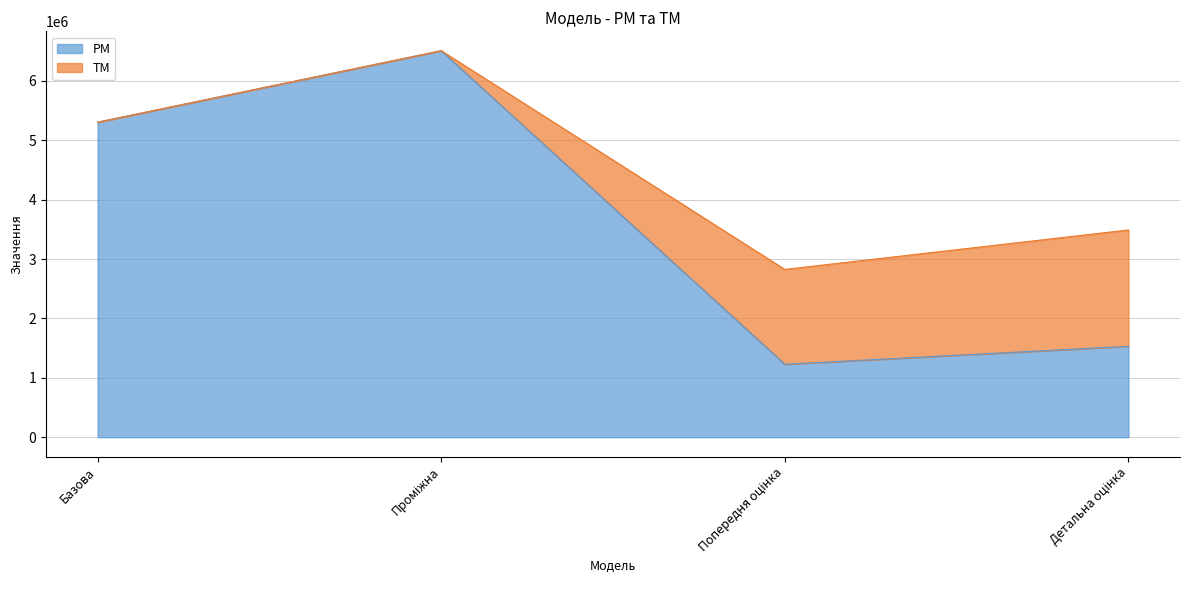

At which category does the chart reach its peak across all series?

Проміжна